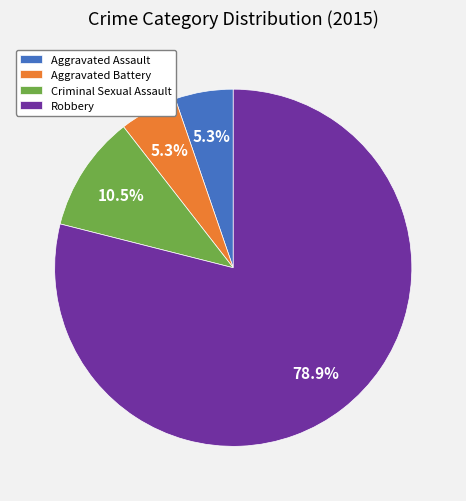

Is there a majority slice in this chart?

Yes